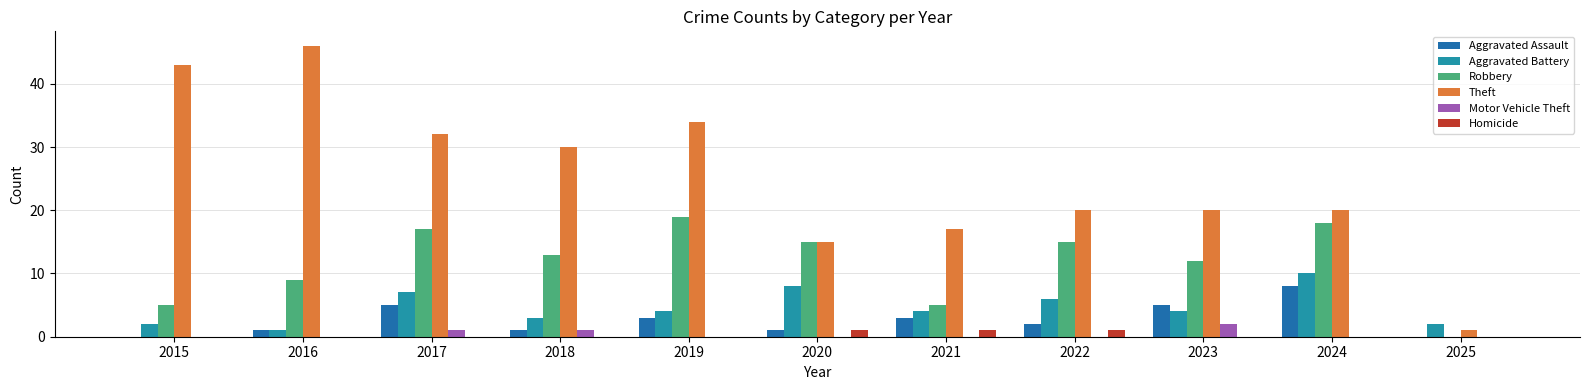

What is the spread (max minus min) of values at 2020?

15